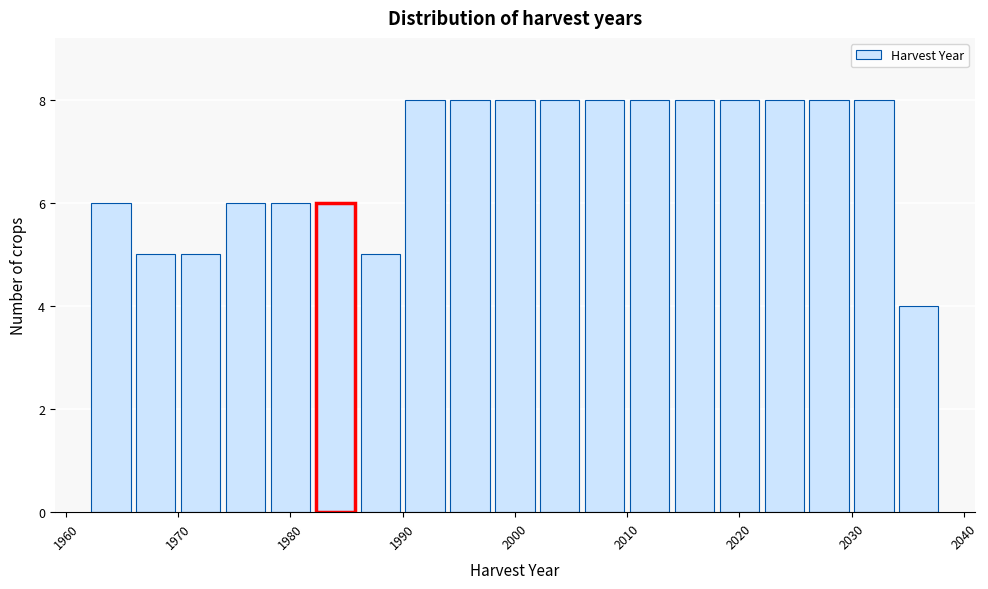

Reading left to right, list every bar in this chart as the range it spans on the x-axis followed by its height. The values are not printed on the chart, so give them approximately, as read against the axis.

1962 to 1966: 6
1966 to 1970: 5
1970 to 1974: 5
1974 to 1978: 6
1978 to 1982: 6
1982 to 1986: 6
1986 to 1990: 5
1990 to 1994: 8
1994 to 1998: 8
1998 to 2002: 8
2002 to 2006: 8
2006 to 2010: 8
2010 to 2014: 8
2014 to 2018: 8
2018 to 2022: 8
2022 to 2026: 8
2026 to 2030: 8
2030 to 2034: 8
2034 to 2038: 4